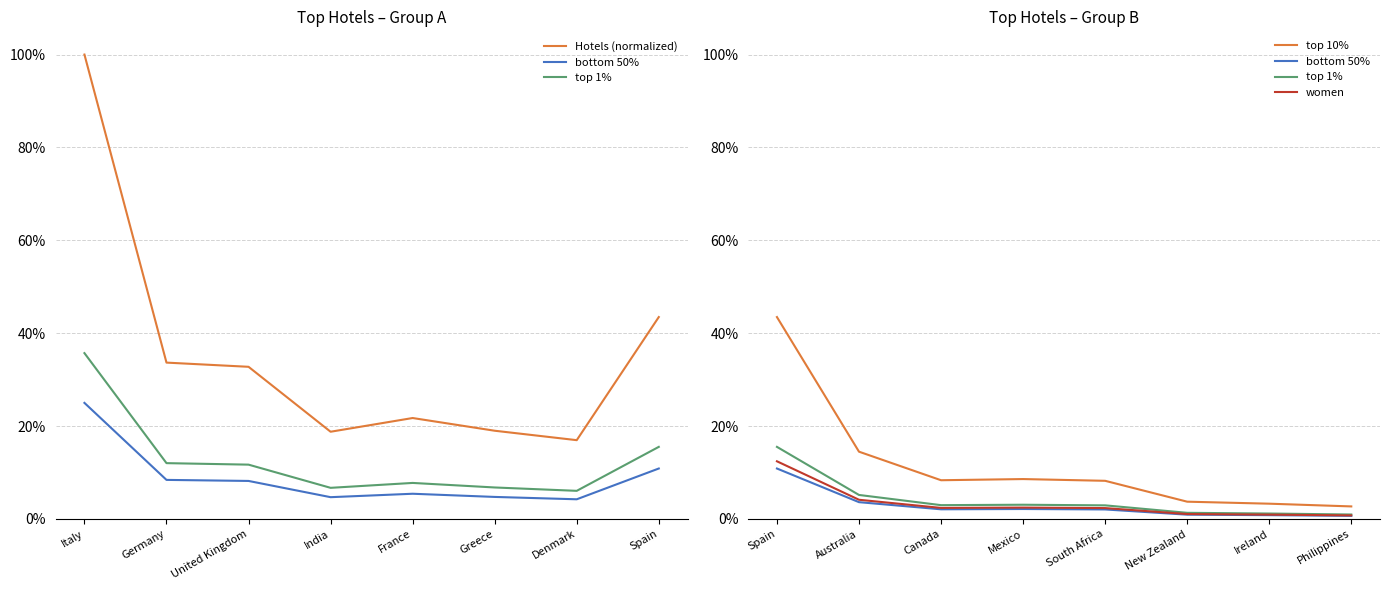

Which series has the largest range (max minus min)?

Hotels (normalized)